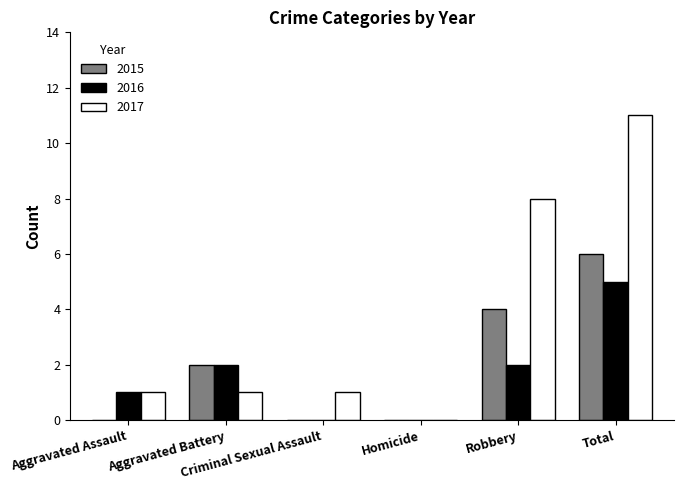

Which series has the largest total across all categories?

2017